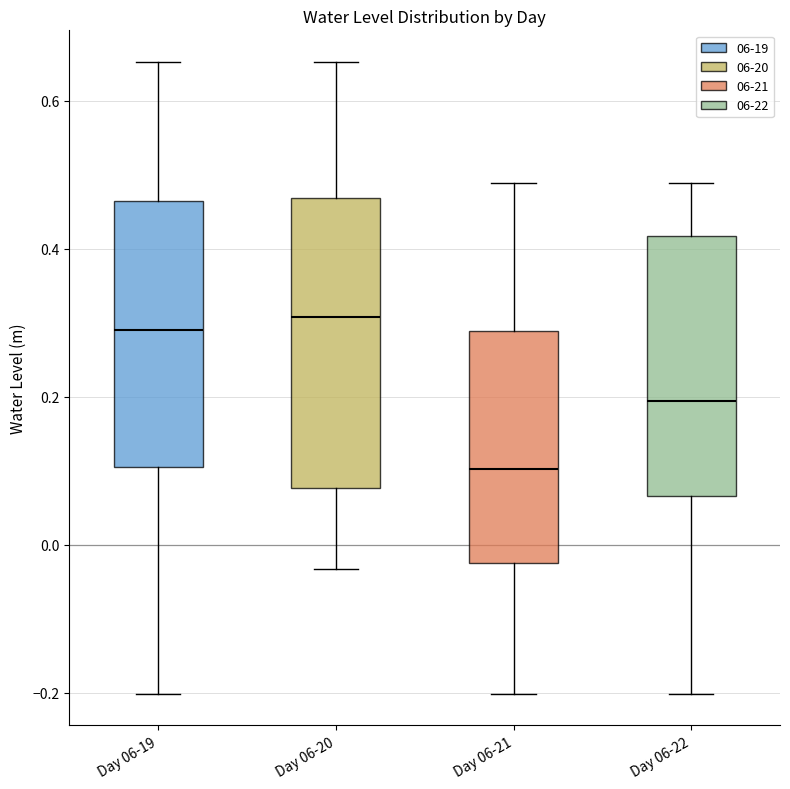

Where does the median line of the box for Day 06-22 sit on the y-axis? The values are not printed on the chart, so give them approximately, as read against the axis.

0.20